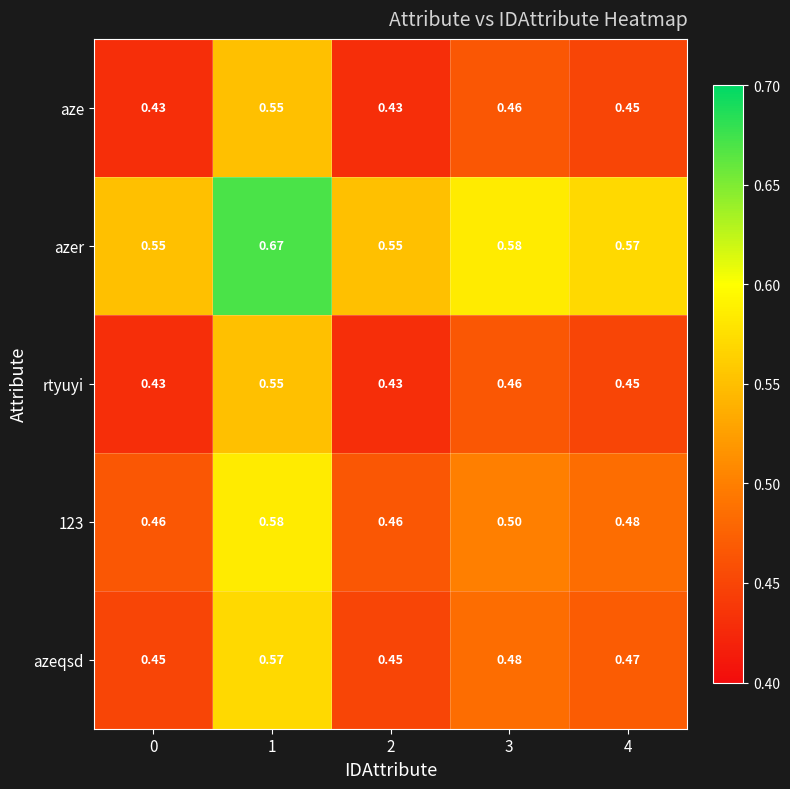

Which series has the largest total across all categories?

azer